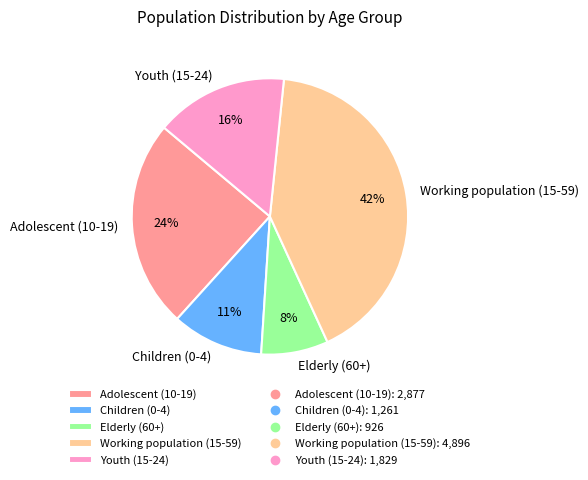

To the nearest percent, what is the difference between the largest and smallest slice percentages?

34%